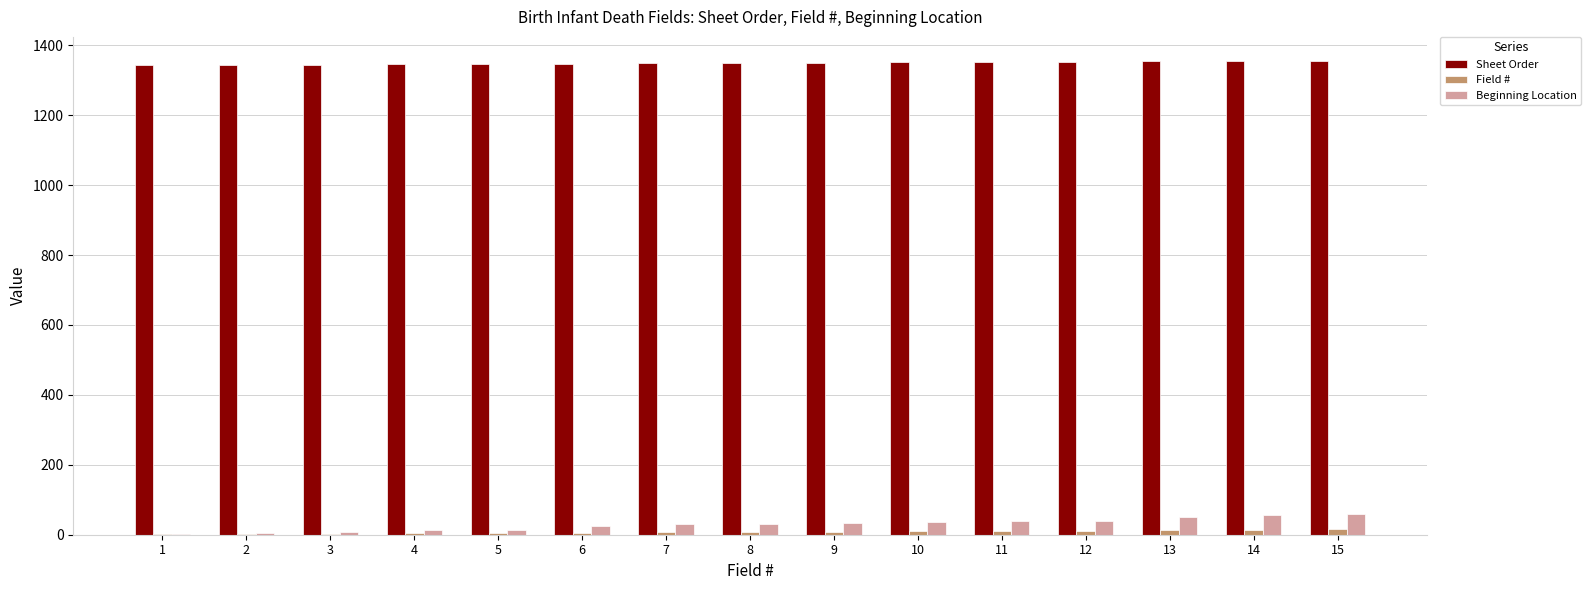

What is the sum of all Field # values?

120